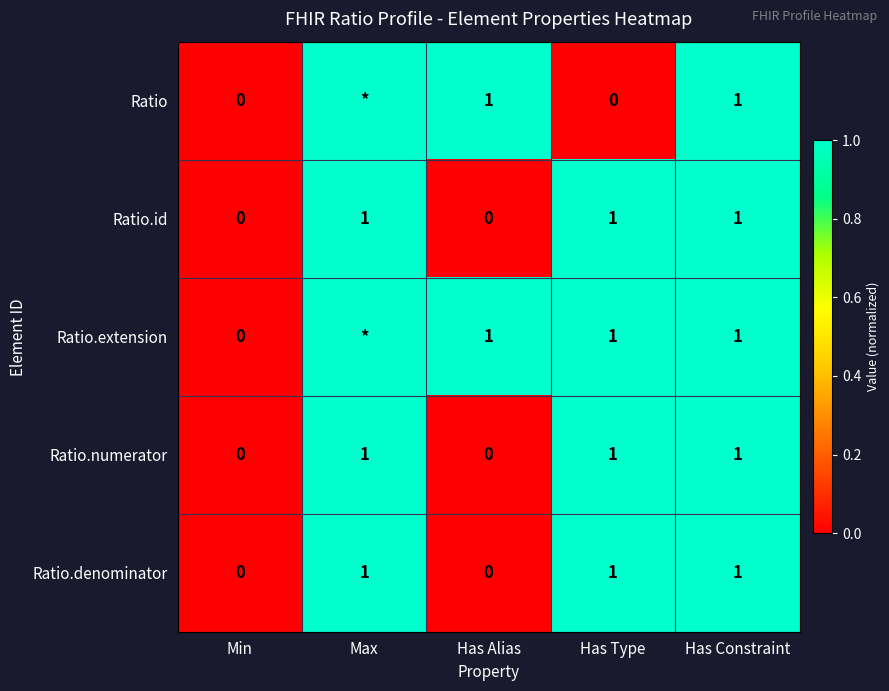

Count the Ratio.id values in the range 0 to 1.

5